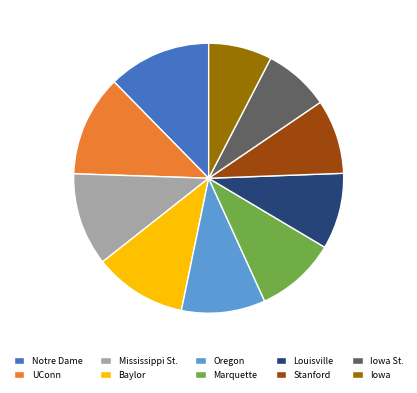

Does any single category account for the majority?

No